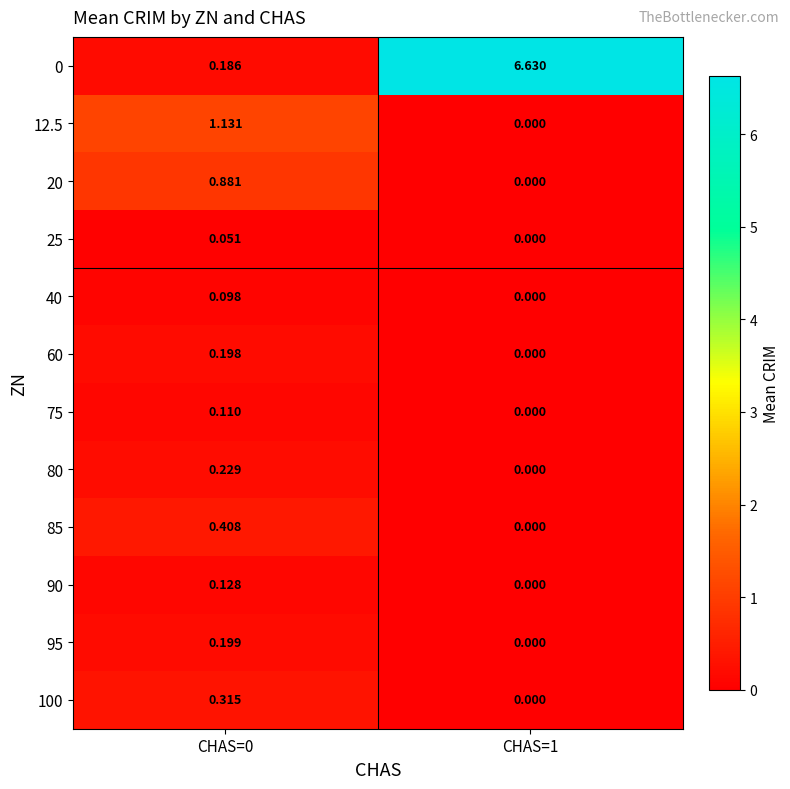

How many data points does each series have?

2